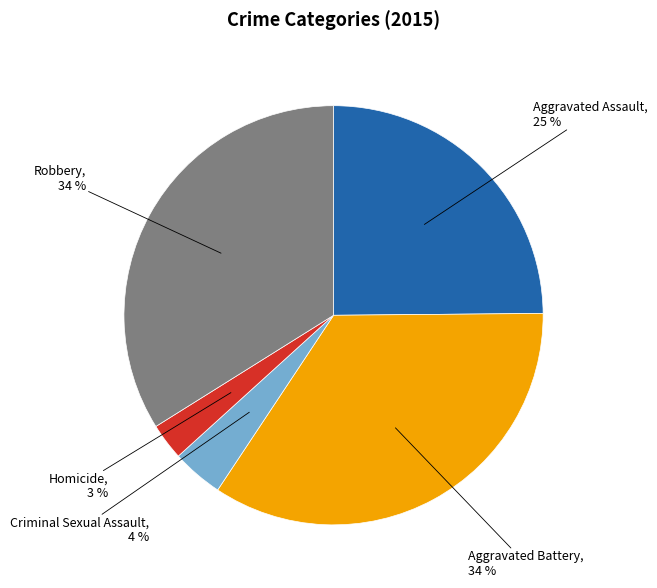

How many slices are in this pie chart?

5